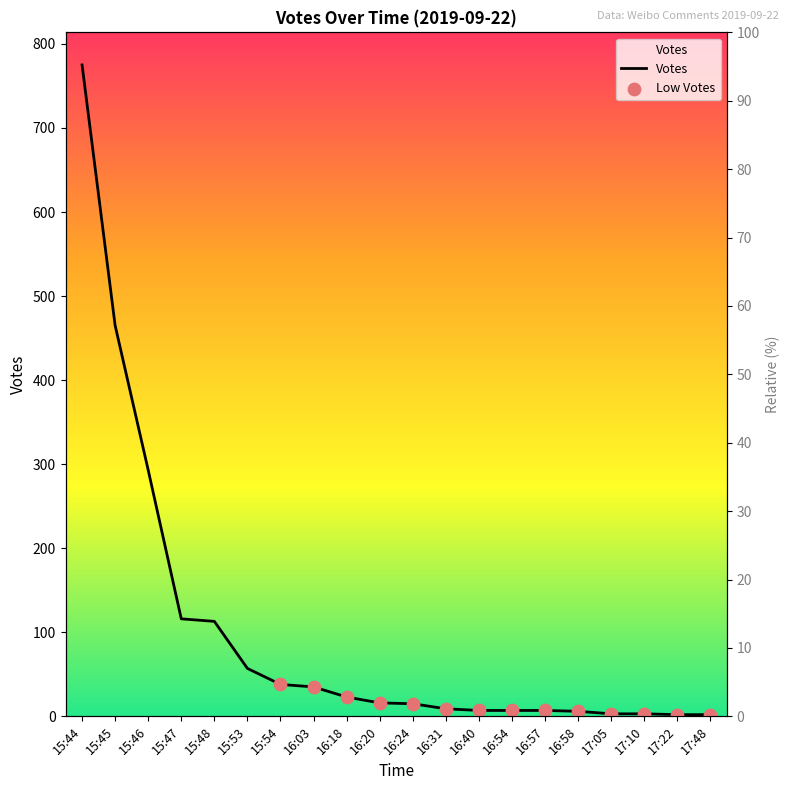

Which has a higher value, 15:47 or 16:24?

15:47